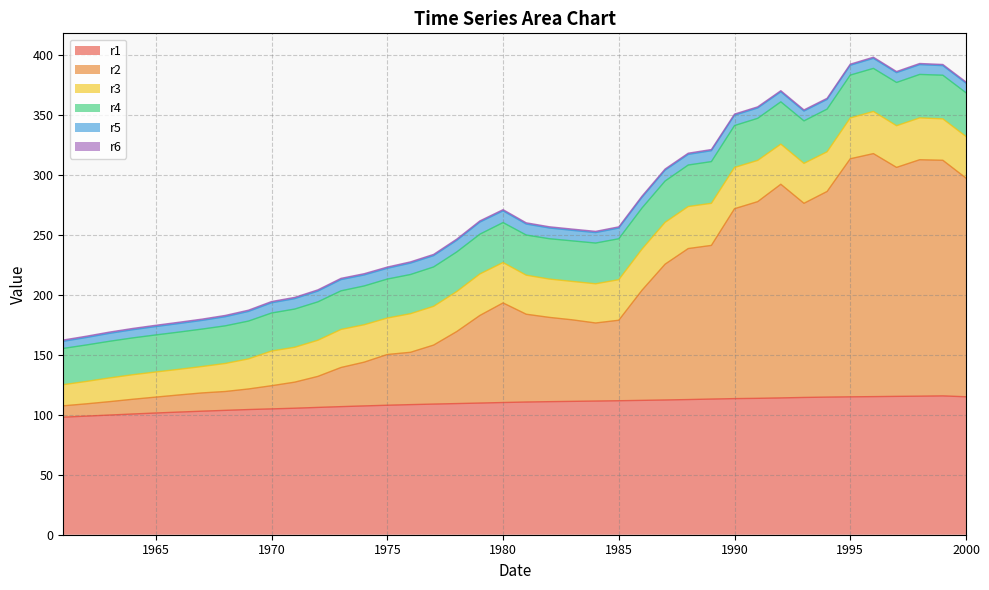

What is the lowest value of the r1 series?

98.1